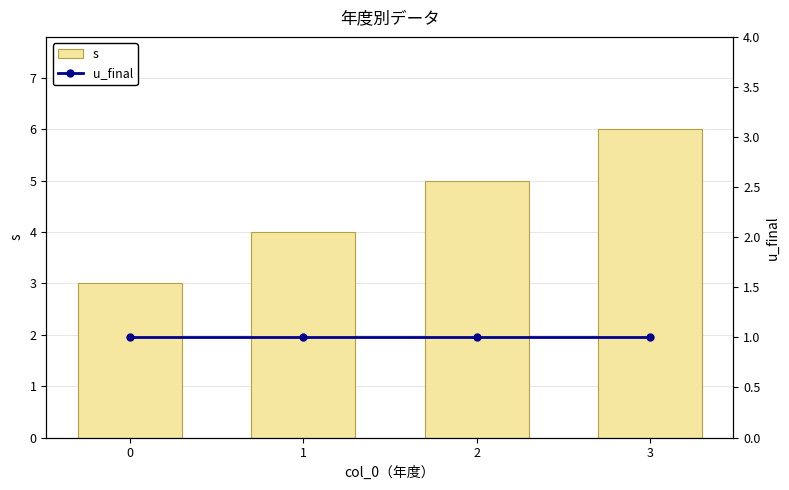

What is the difference between the highest and lowest values at 1?

3